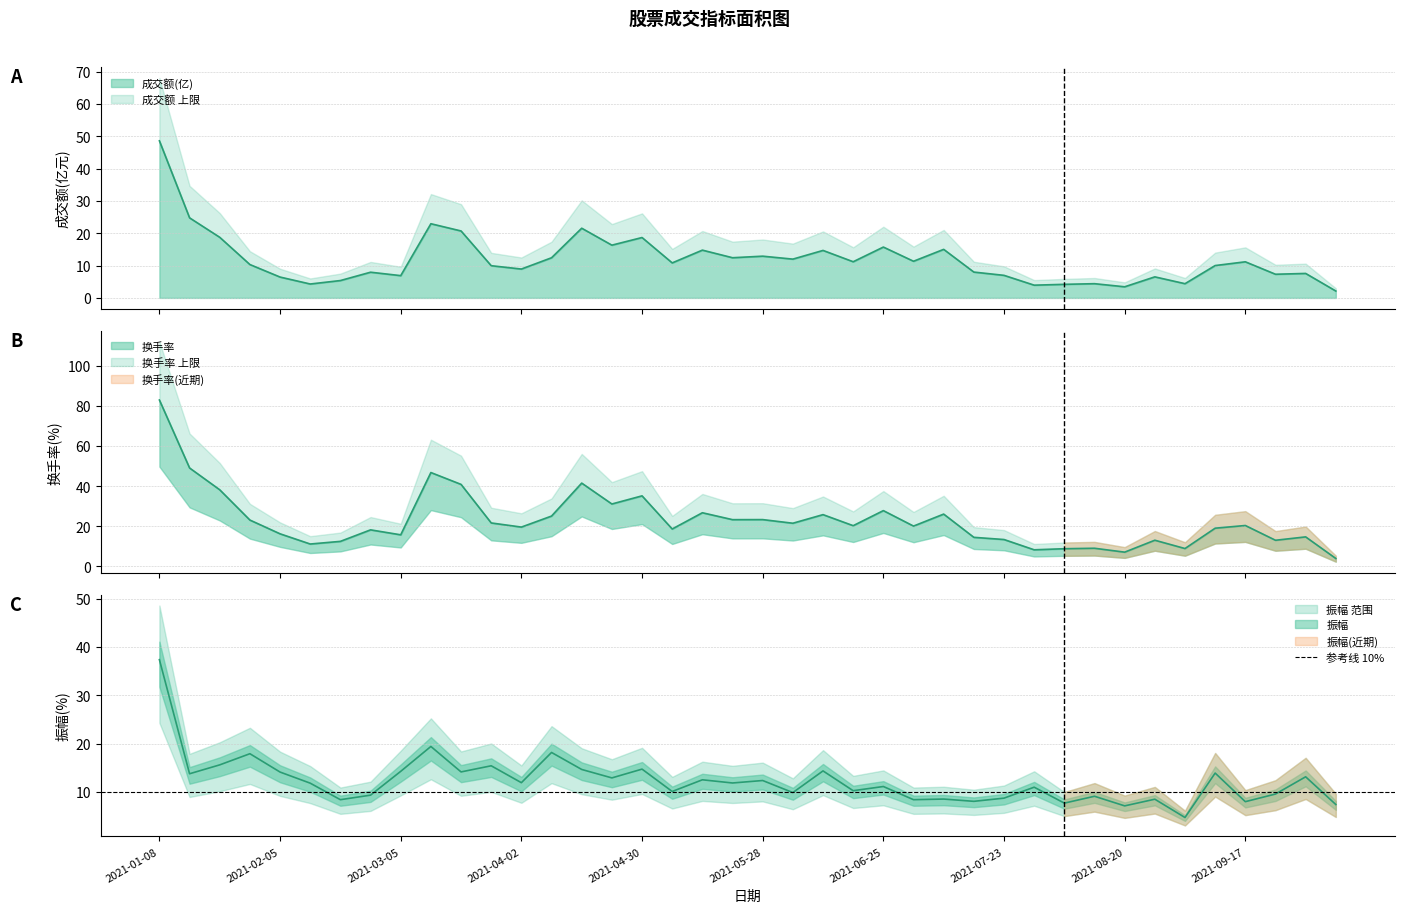

The value of 成交额(亿) at 2021-01-22 is 18.8. True or false?

True